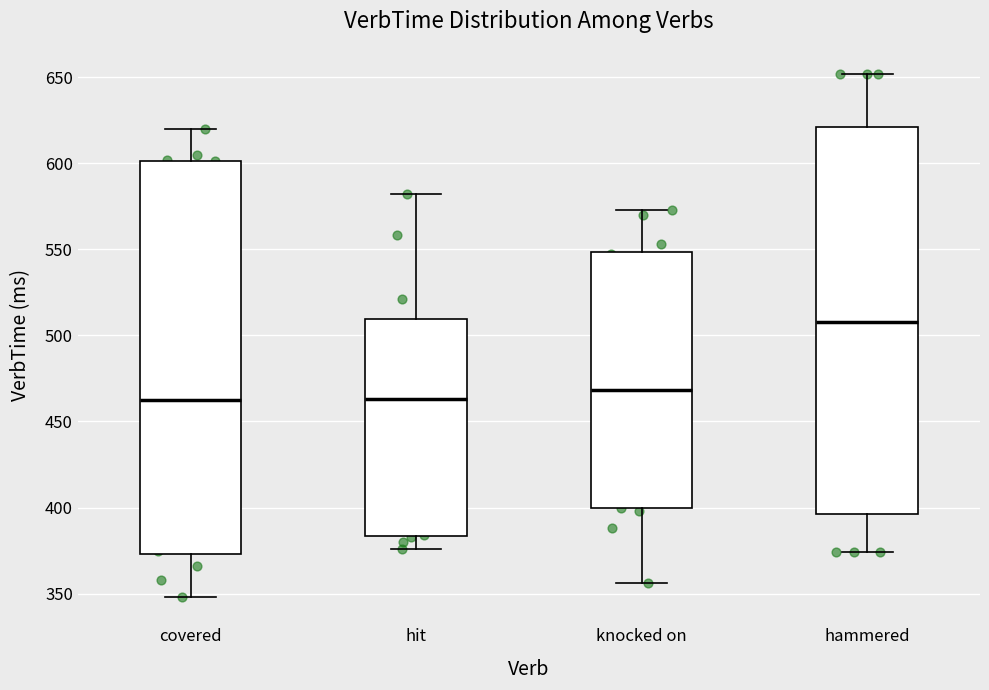

Where does the median line of the box for covered sit on the y-axis? The values are not printed on the chart, so give them approximately, as read against the axis.

465